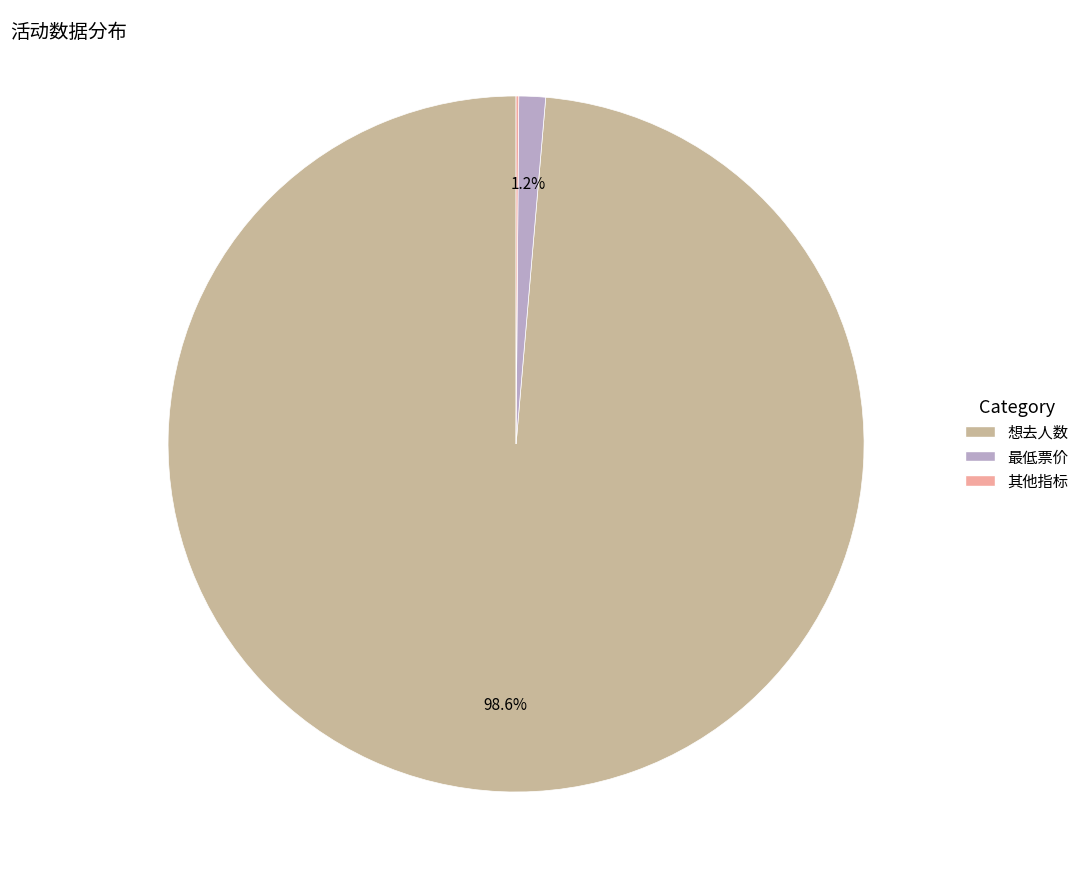

Which slice is the largest?

想去人数